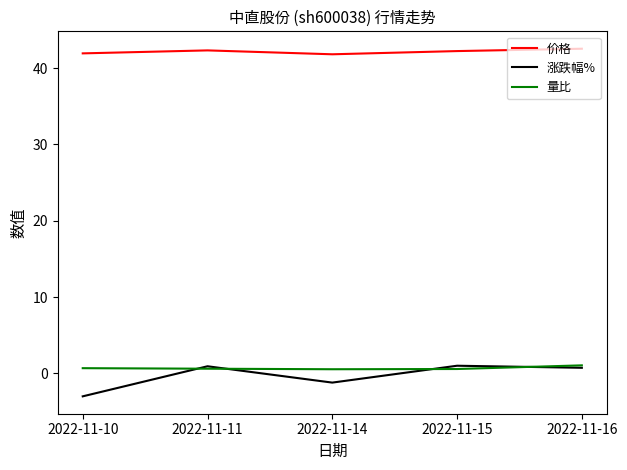

True or false: 价格 and 量比 intersect in this chart.

False